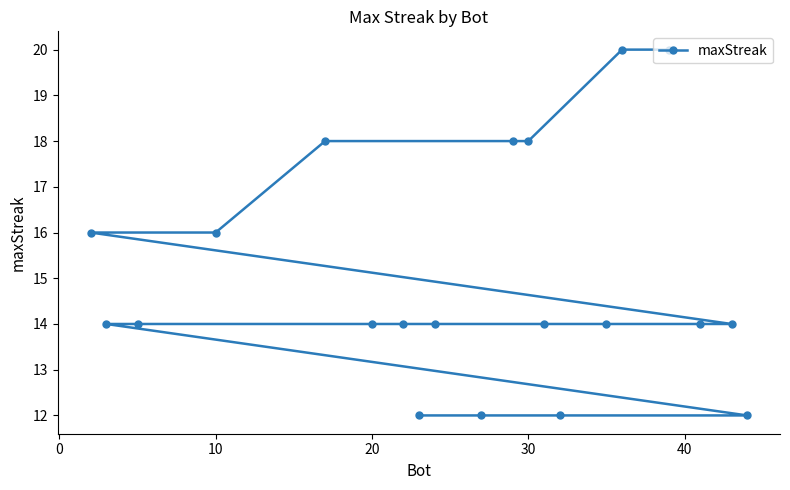

Reading left to right, extract all data points from this chart.

16	14	14	16	18	14	14	12	14	12	18	18	14	12	14	20	20	14	14	12